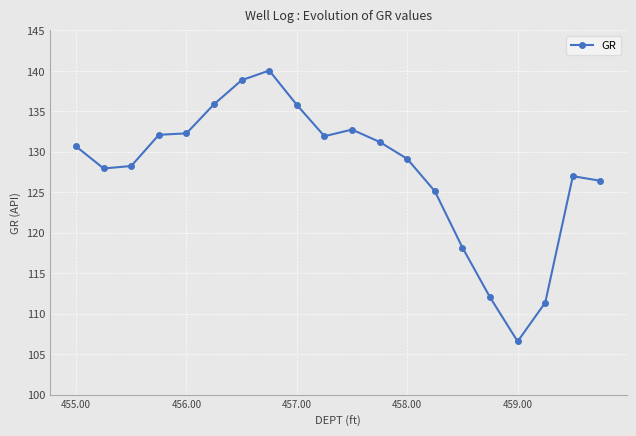

True or false: there are more than 0 points higher than both neighbors.

True